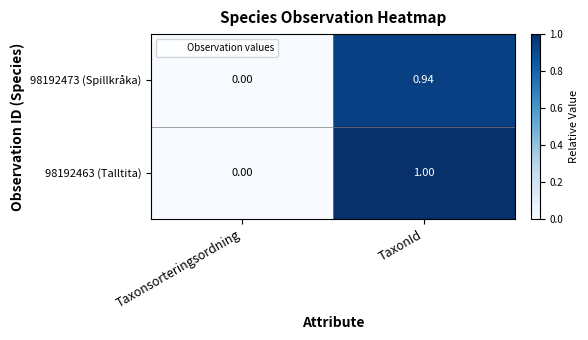

Rank the categories by 98192463 (Talltita) value from lowest to highest.

Taxonsorteringsordning, TaxonId